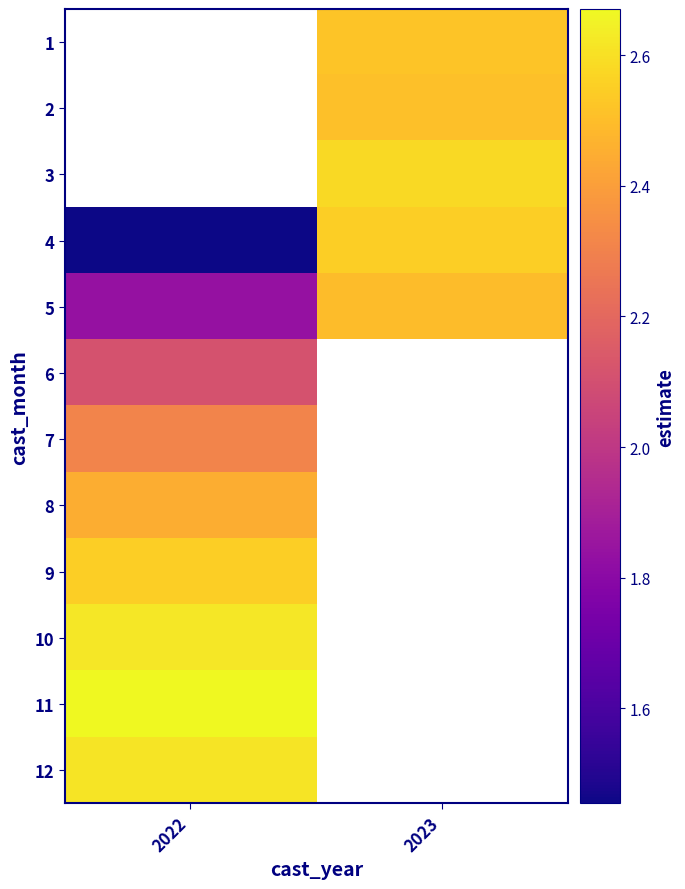

List the labels in order of 1 value, smallest first.

2022, 2023